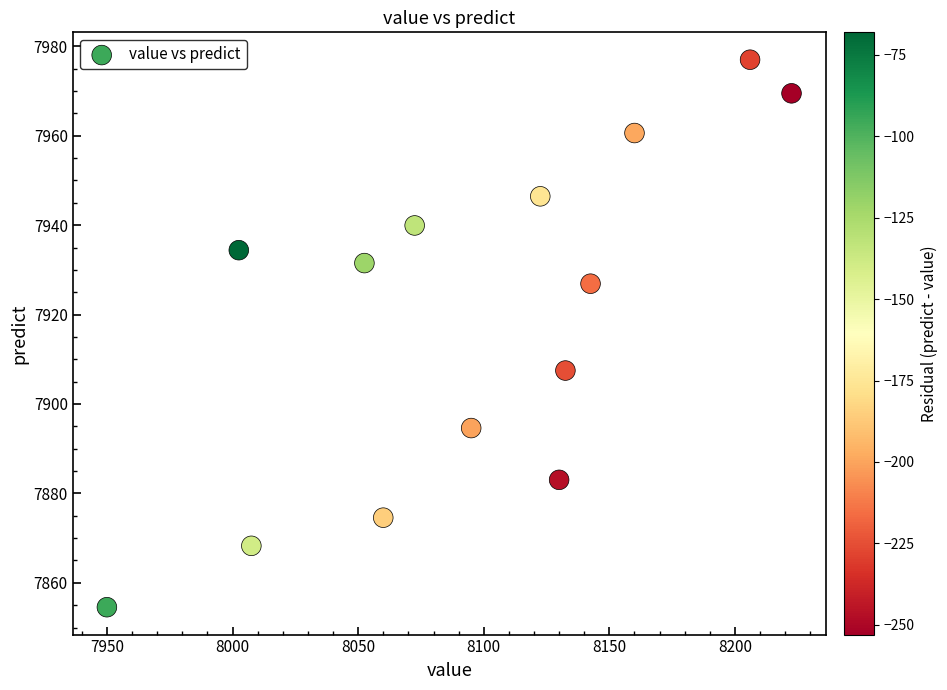

What is the range of X values (max minus min)?

272.5